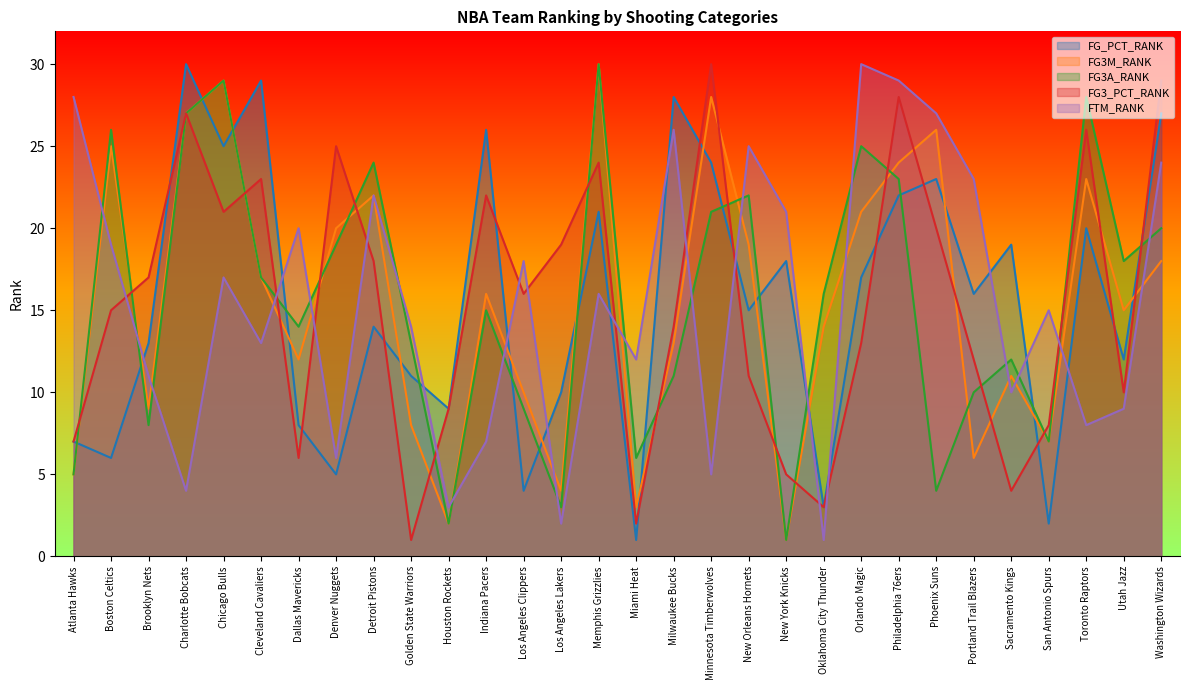

What is the average value of the FG3A_RANK series?

16